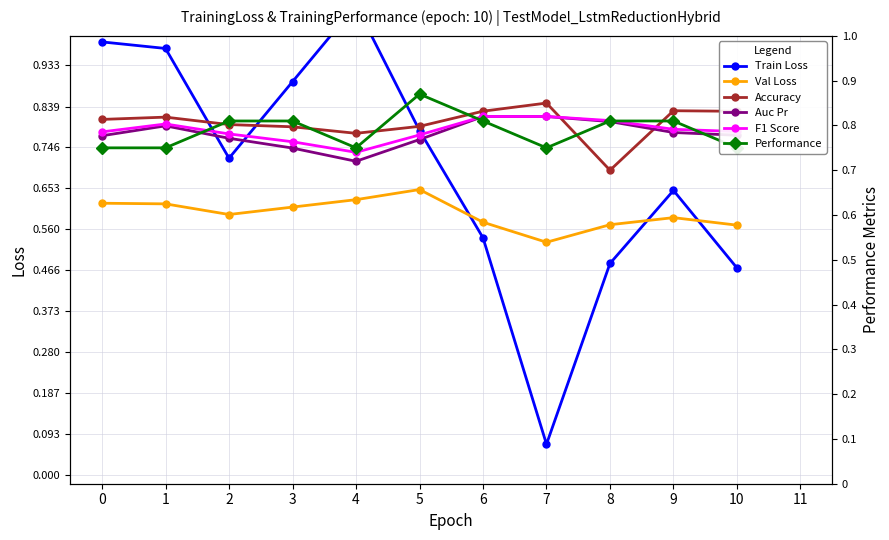

Is it true that Accuracy equals 0.8 at 2?

True